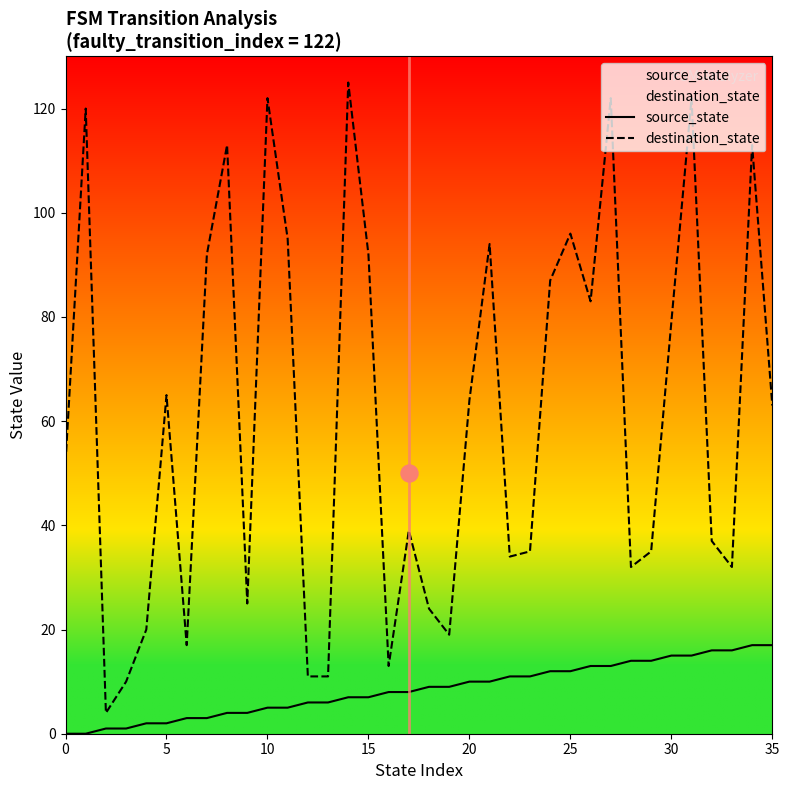

What are all the series names shown in the legend?

source_state, destination_state